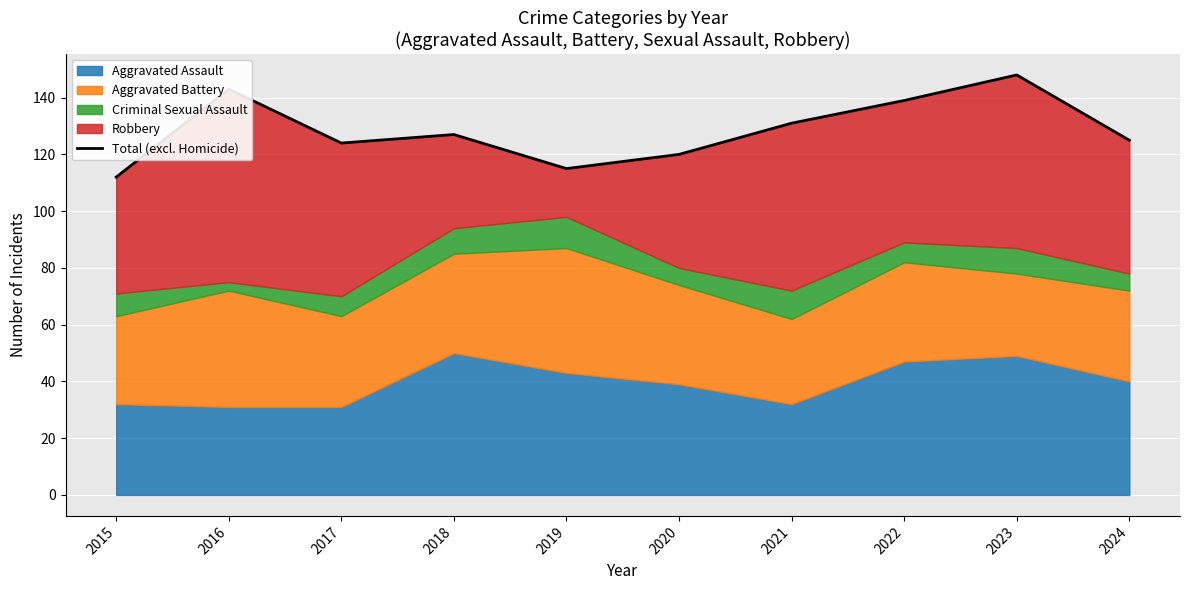

What is the value of the 7th point from the left?

131